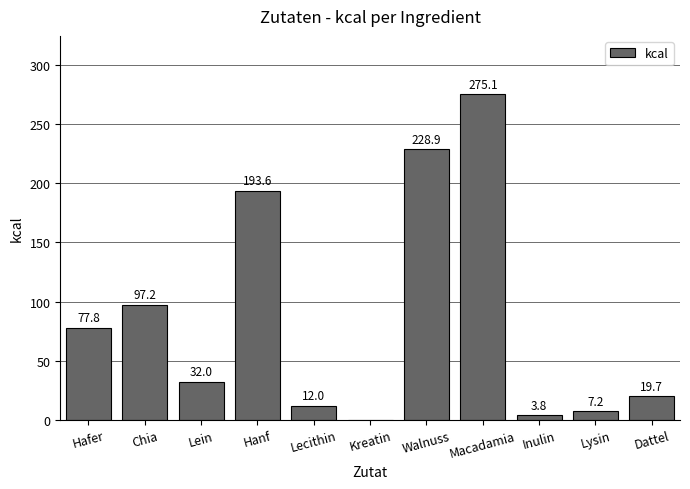

The value at Lein is 32.0. True or false?

True